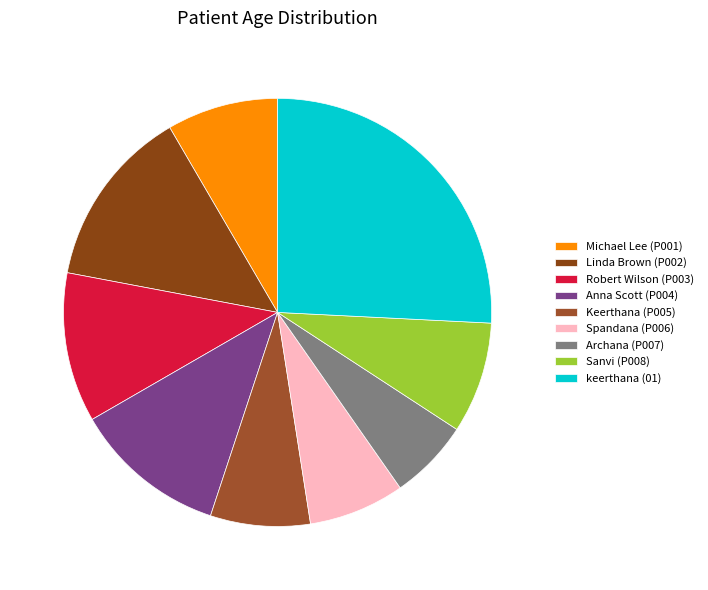

Count the number of slices in the pie.

9